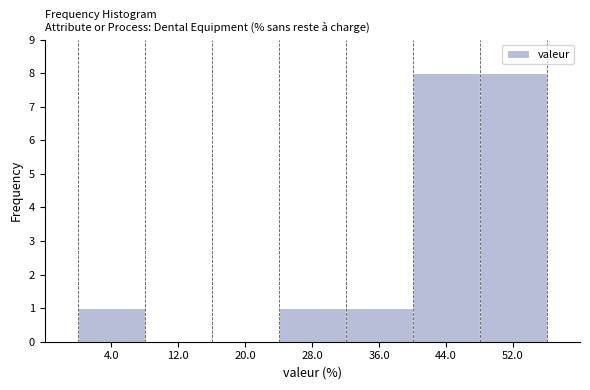

Reading left to right, transcribe this chart: for each bar, give the range it covers on the x-axis and its height. Neither the bar edges nor the heights are printed on the chart, so give them approximately, as read against the axes.

0 to 8: 1
8 to 16: 0
16 to 24: 0
24 to 32: 1
32 to 40: 1
40 to 48: 8
48 to 56: 8